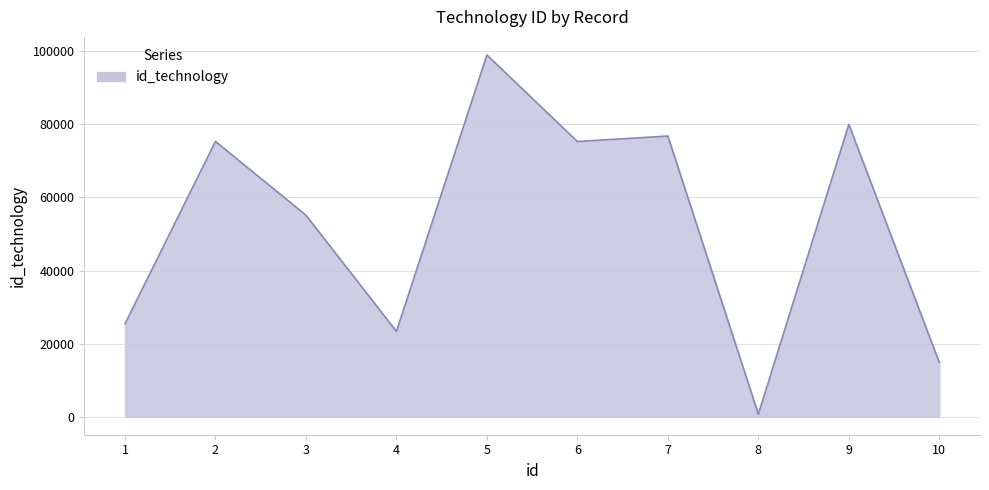

Where is the first local minimum?

4